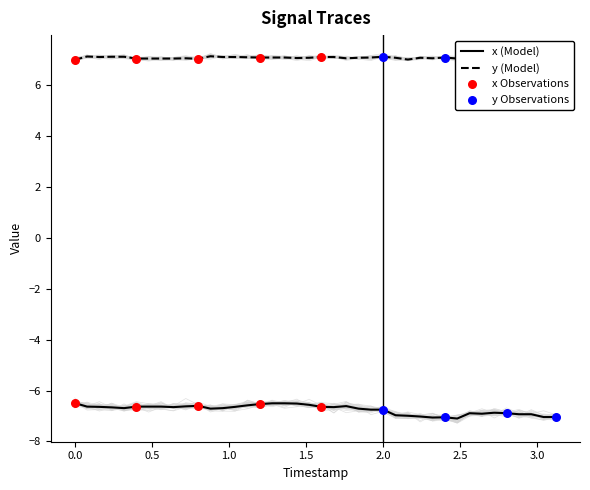

What are all the series names shown in the legend?

x, y